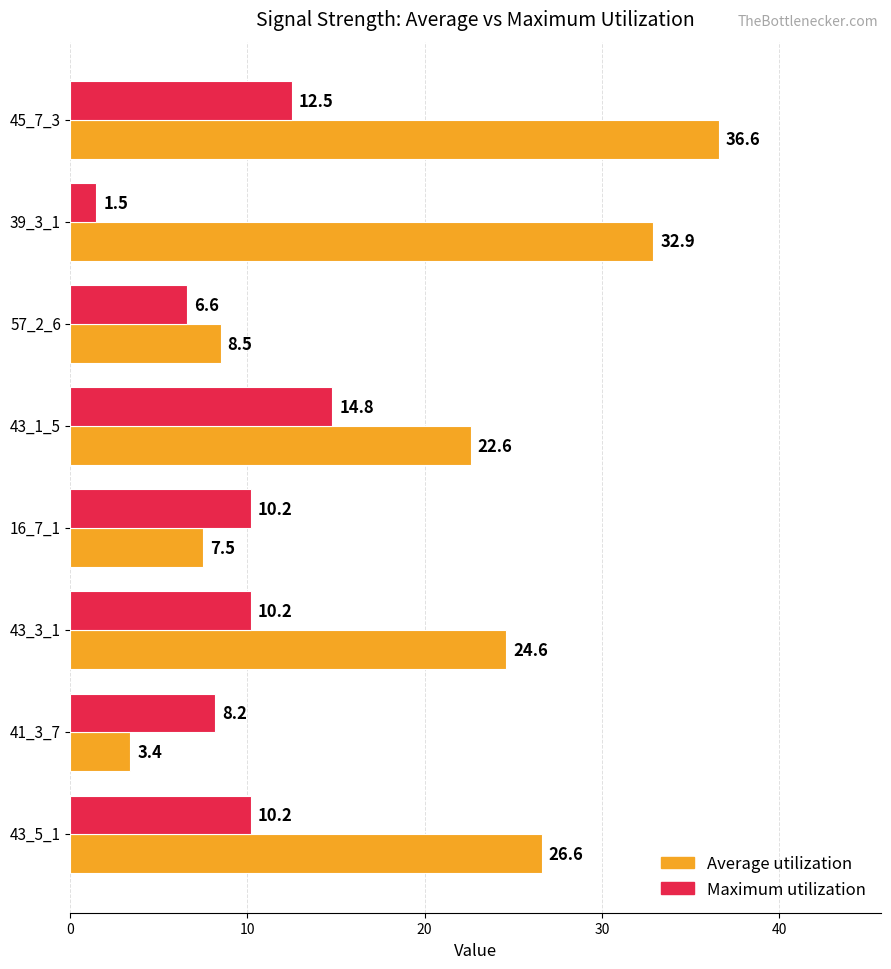

Which series has the widest spread of values?

Average utilization